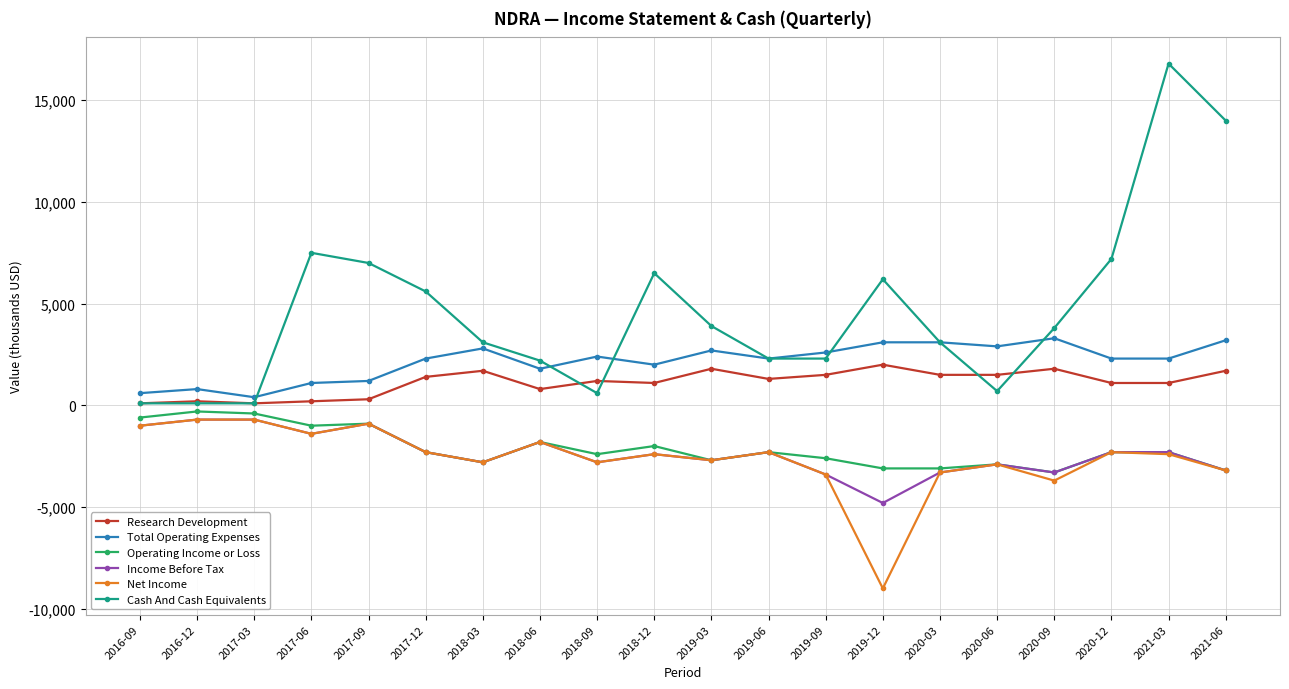

What value does the Total Operating Expenses series have at 2017-03, to the nearest 50?

400